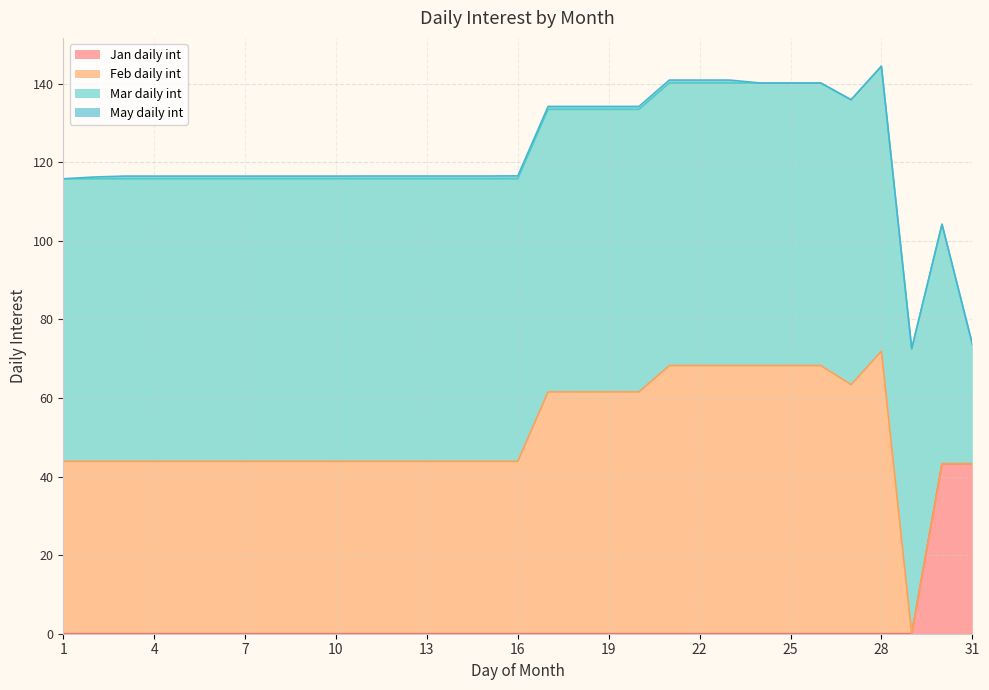

Which series has the widest spread of values?

Feb daily int